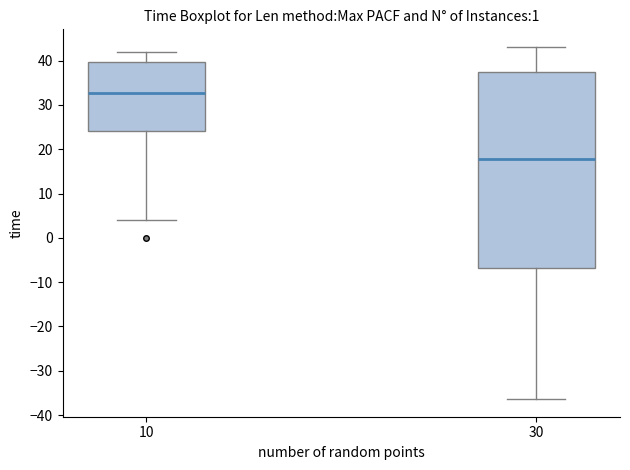

Which box has the lowest median line?

30